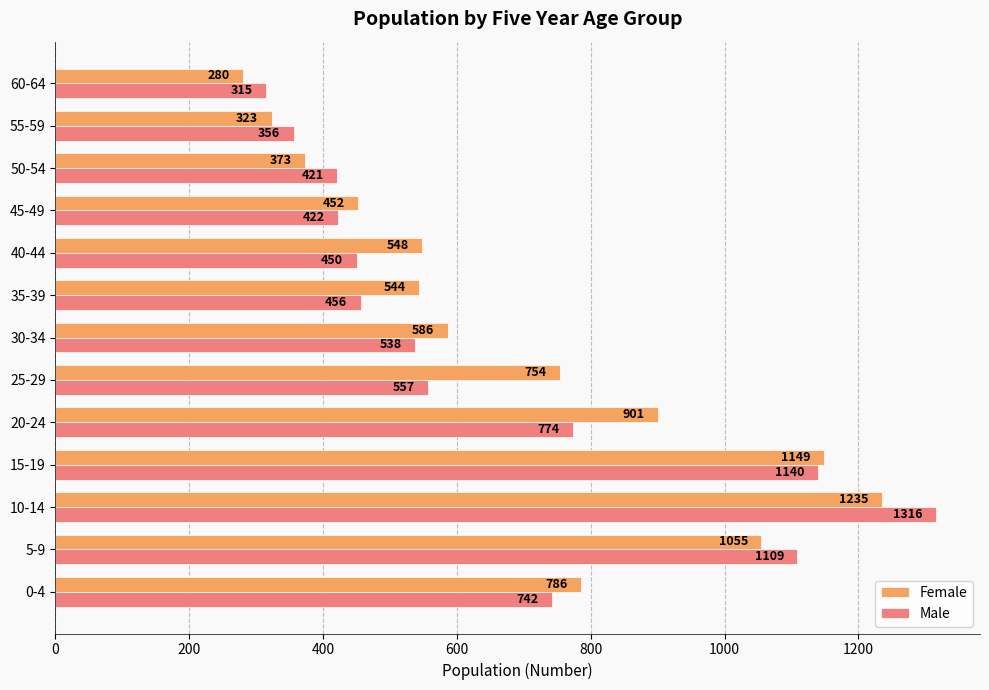

Rank the series by their maximum value, from lowest to highest.

Female, Male